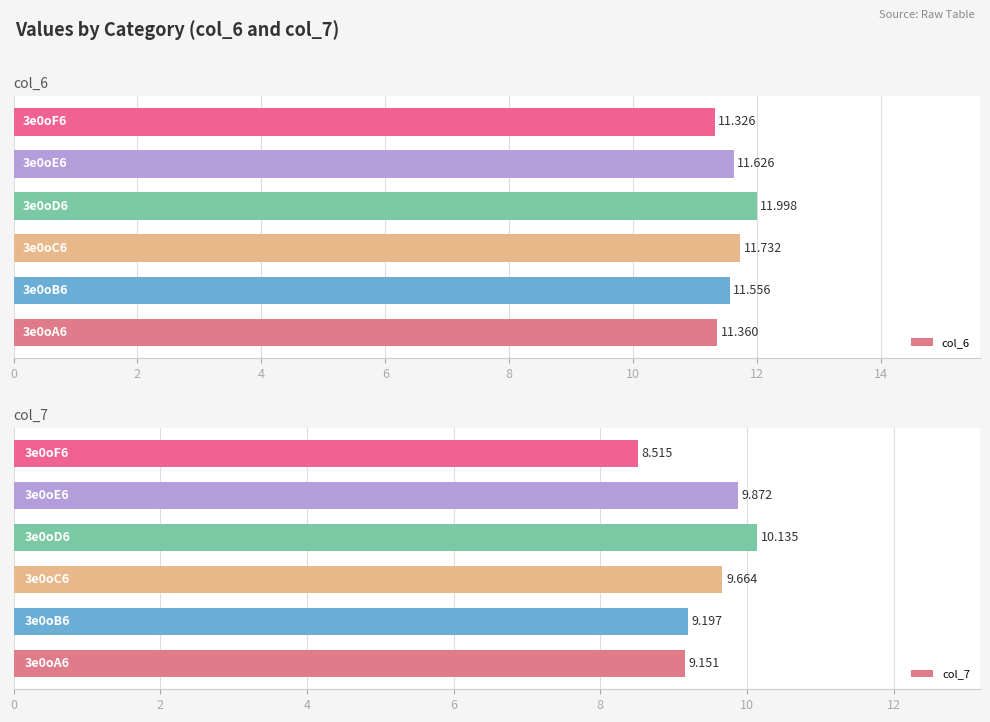

What is the difference between the highest and lowest values at 4?

2.1